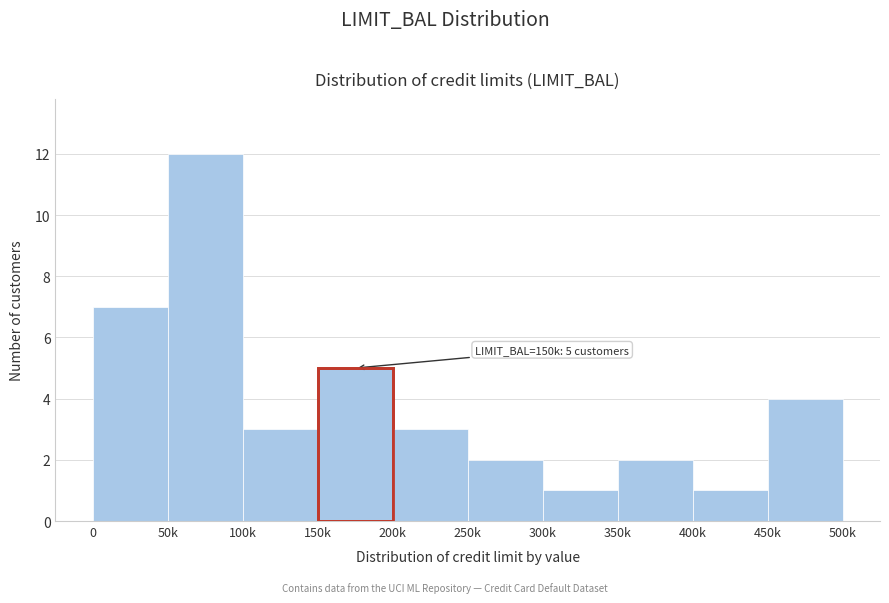

Reading right to left, extract all data points from this chart.

450k=4	400k=1	350k=2	300k=1	250k=2	200k=3	150k=5	100k=3	50k=12	0=7